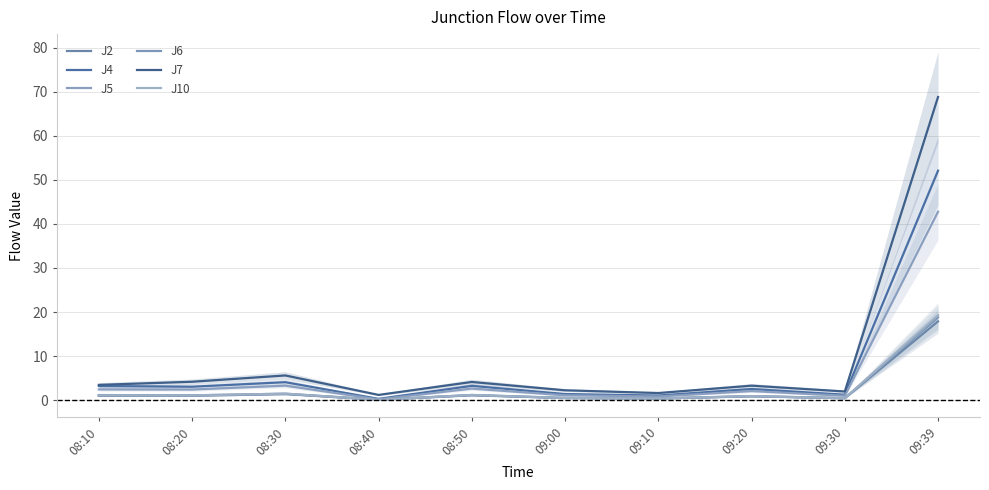

Count the number of categories in the chart.

10